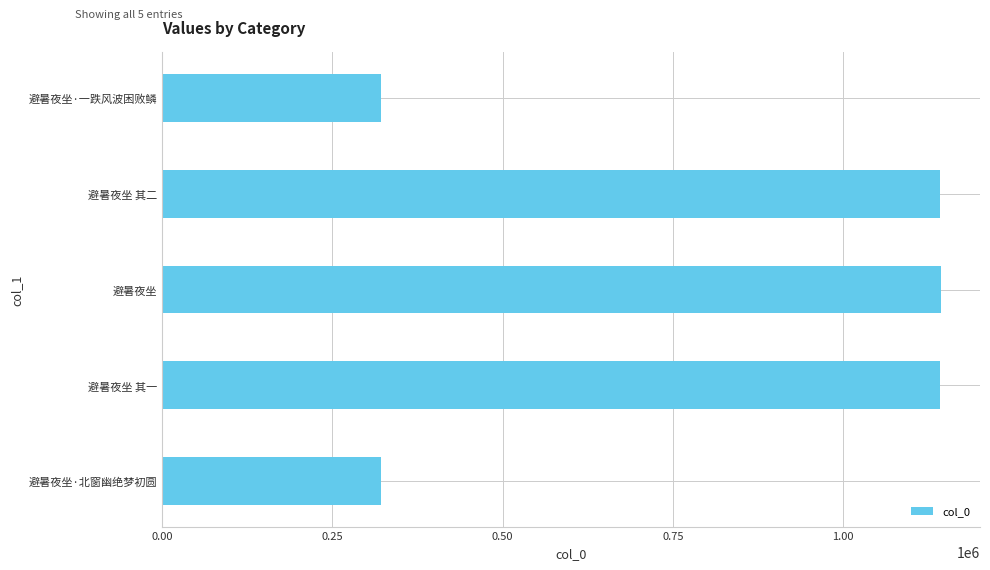

How many series are shown in this chart?

1